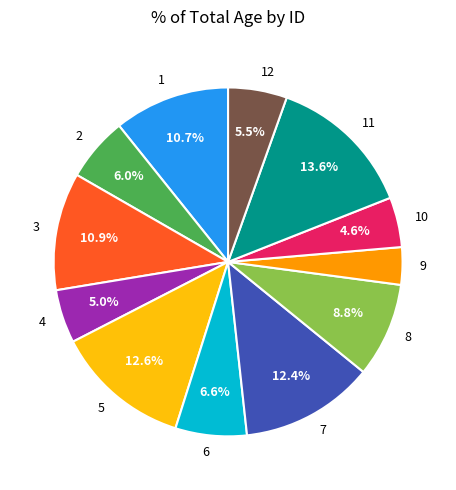

What is the smallest slice in the pie chart?

9